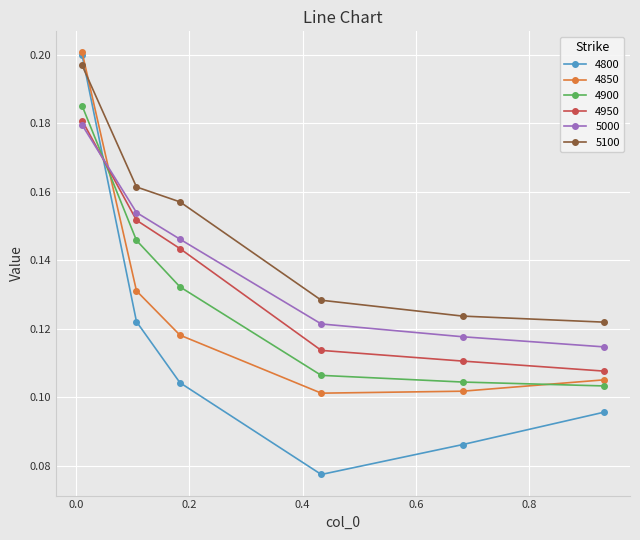

How many 4900 values are between 0 and 1?

6